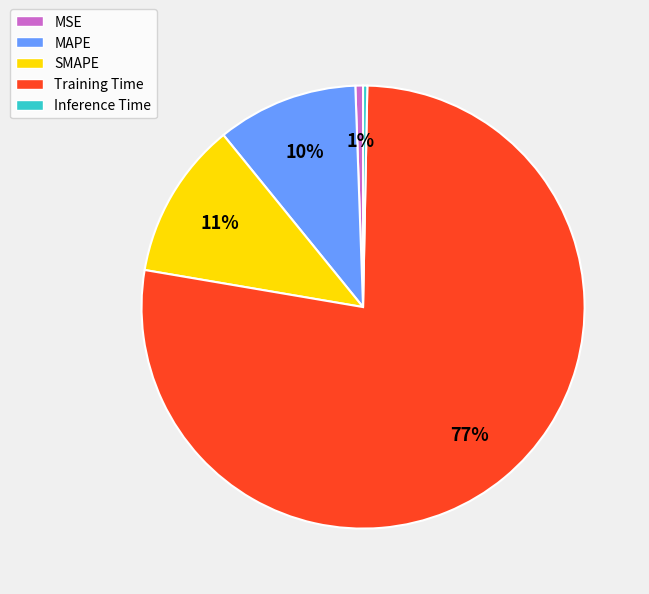

Count the number of slices in the pie.

5